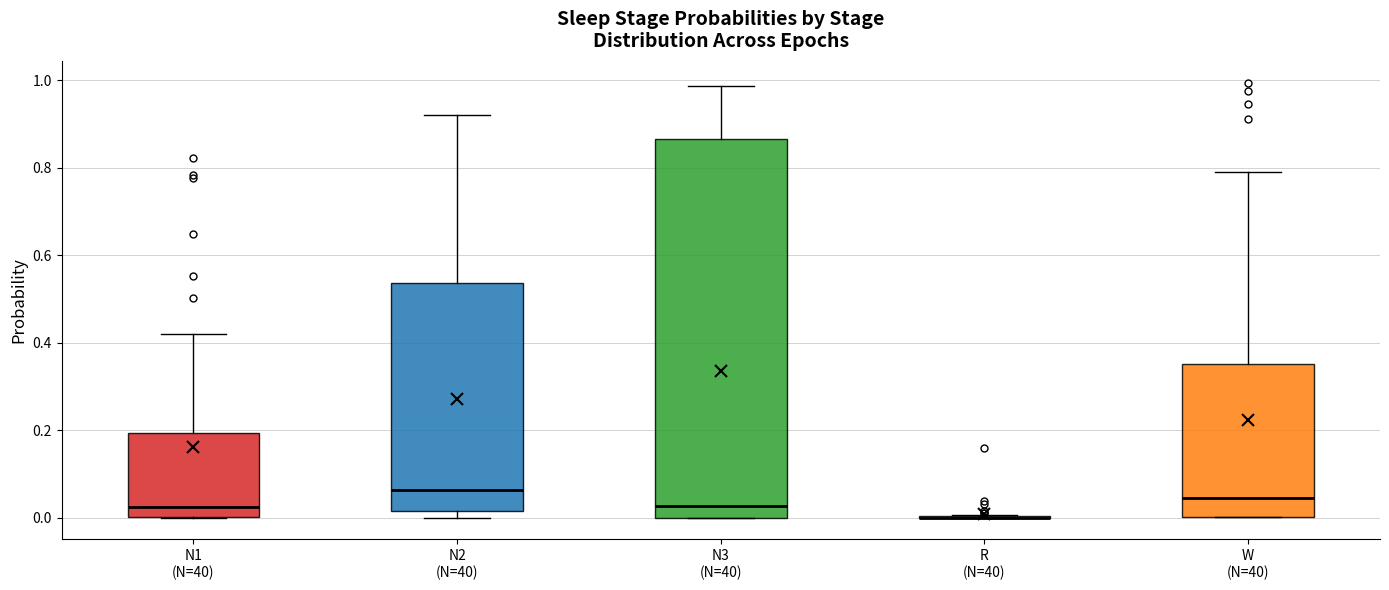

Reading left to right, transcribe this box plot: for each box, give where its median line is, the range the box spans, and where its two whiskers end, as read against the y-axis. The values are not printed on the chart, so give them approximately, as read against the axis.

N1 (N=40): median 0.02, box 0.00 to 0.20, whiskers 0.00 to 0.42
N2 (N=40): median 0.06, box 0.02 to 0.54, whiskers 0.00 to 0.92
N3 (N=40): median 0.02, box 0.00 to 0.86, whiskers 0.00 to 0.98
R (N=40): box collapsed to a line at 0.00, whiskers 0.00 to 0.00
W (N=40): median 0.04, box 0.00 to 0.36, whiskers 0.00 to 0.78